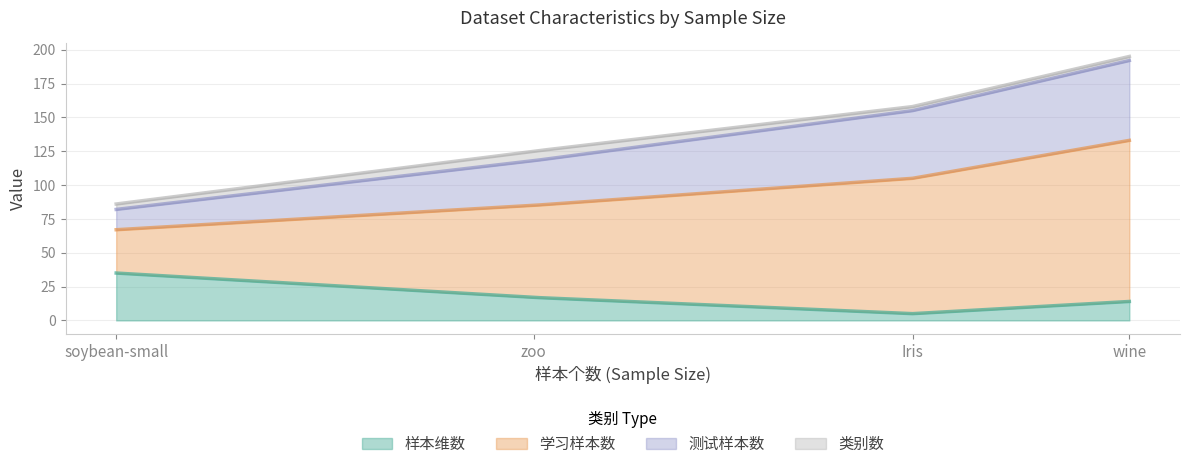

What is the sum of the 测试样本数 values at zoo and soybean-small?

48